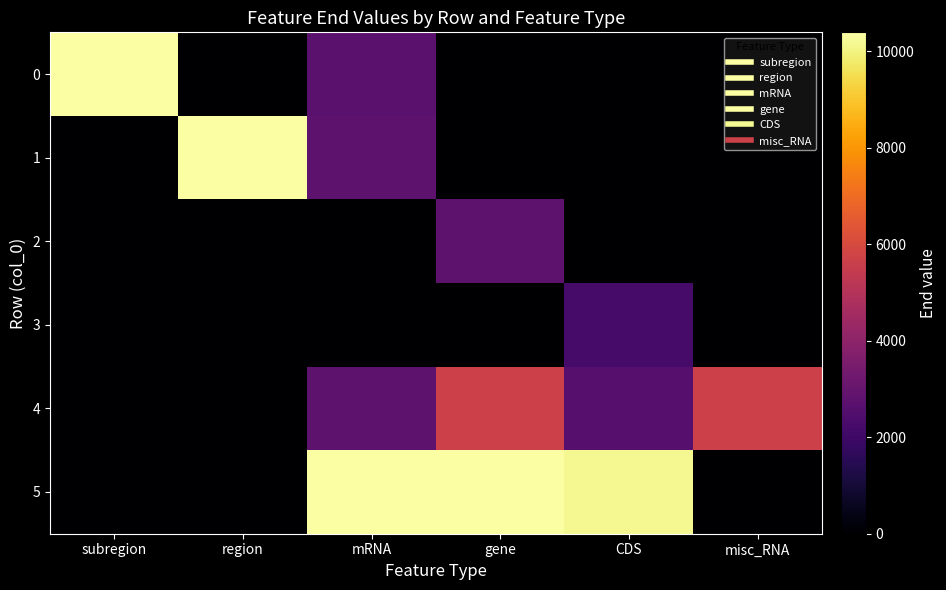

What is the spread (max minus min) of values at subregion?

10393